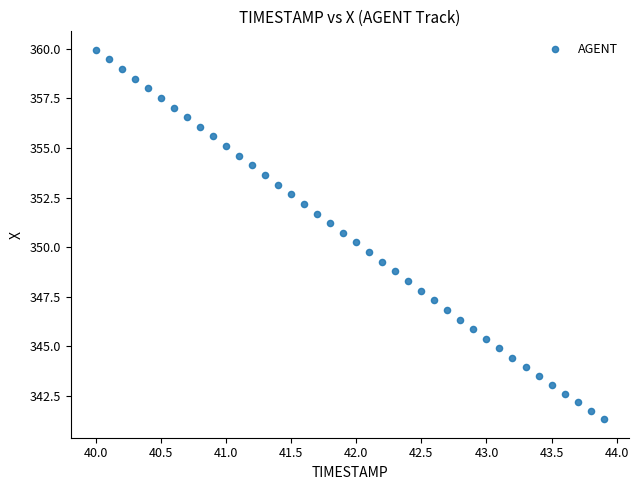

What is the range of Y values (max minus min)?

18.6